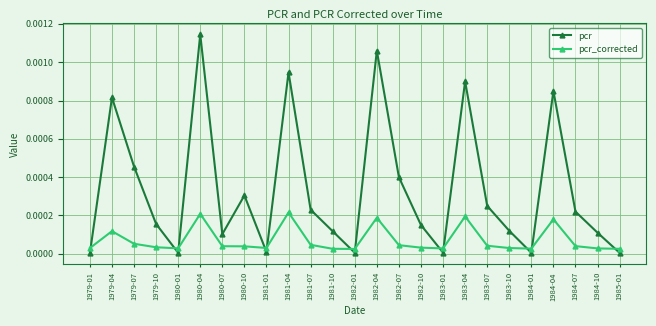

In pcr_corrected, how many points are lower than both neighbors (excluding endpoints)?

5